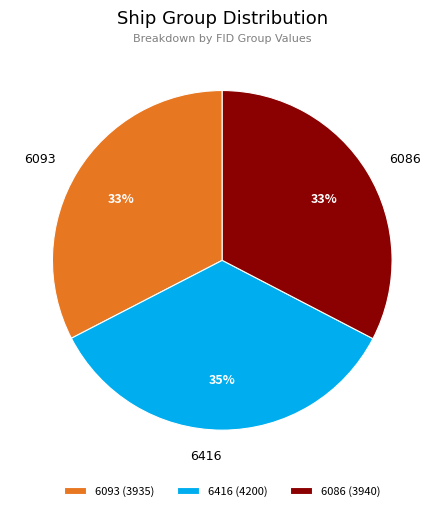

Combined, do 6086 and 6093 account for over 50%?

Yes